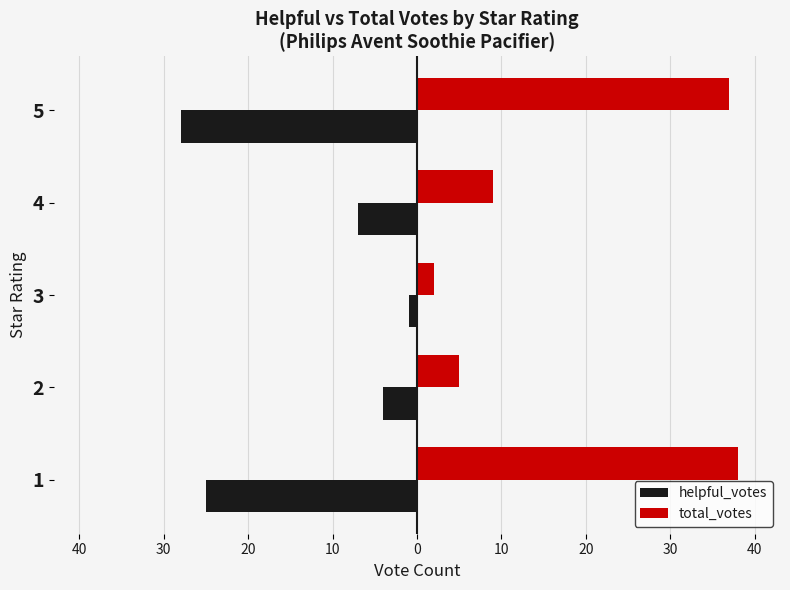

What are all the series names shown in the legend?

helpful_votes, total_votes